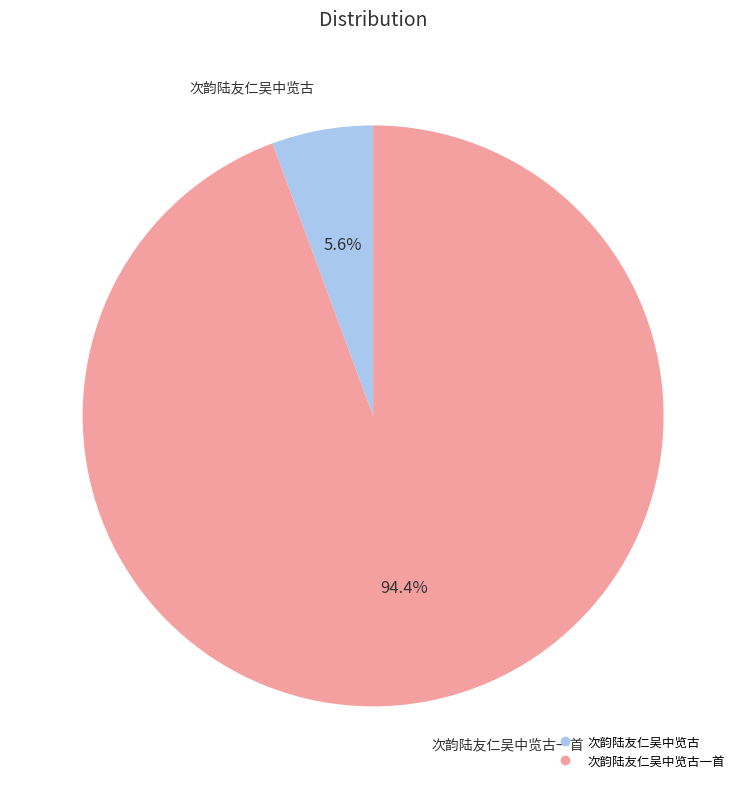

Is there a majority slice in this chart?

Yes